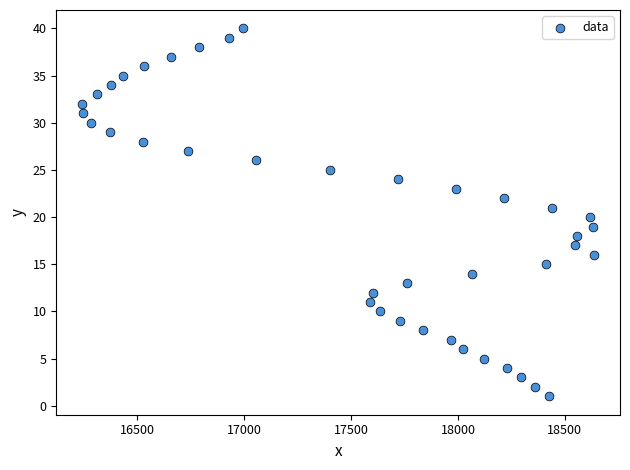

Count the number of points in this scatter plot.

40